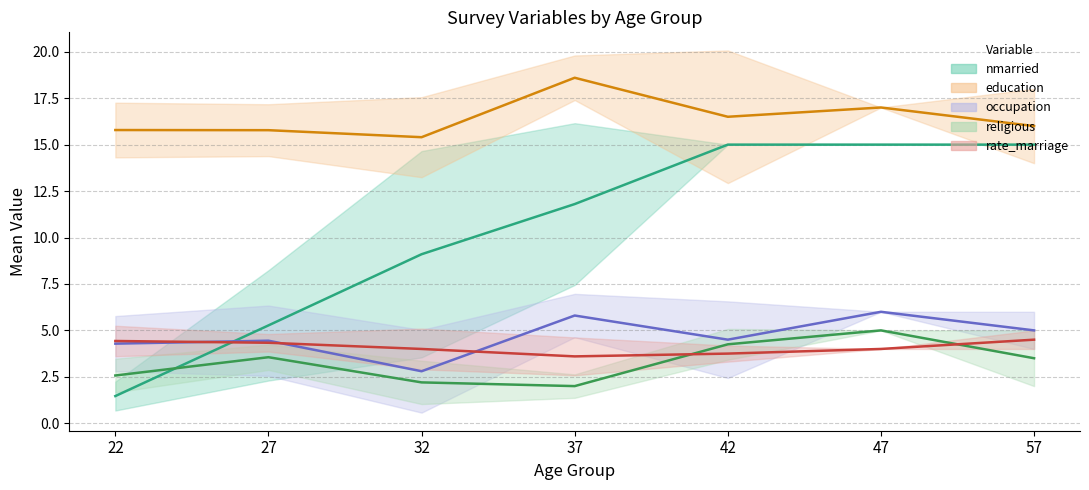

At which label does occupation (mean) first exceed 4?

22